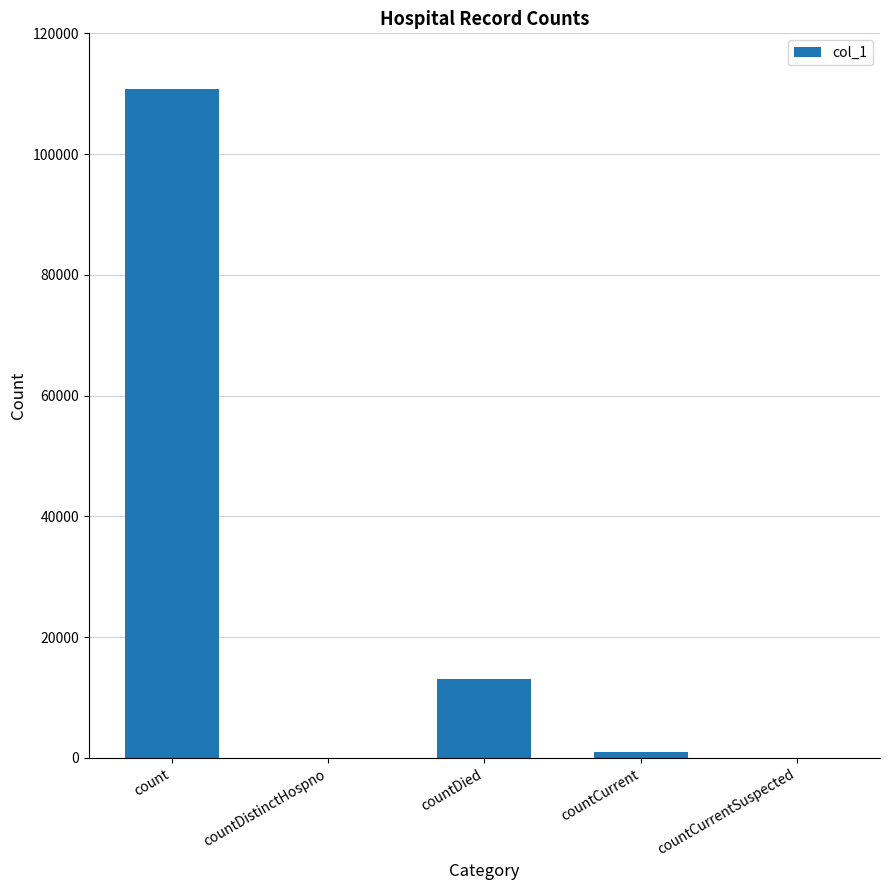

True or false: the data shows -43849 at countCurrentSuspected.

False